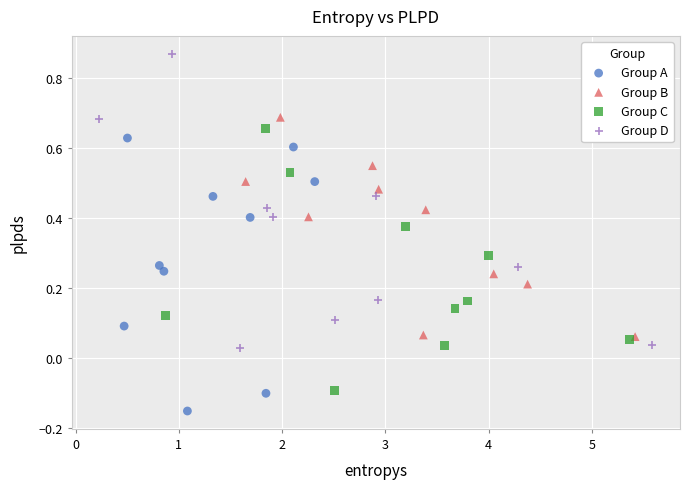

What are all the series names shown in the legend?

Group A, Group B, Group C, Group D